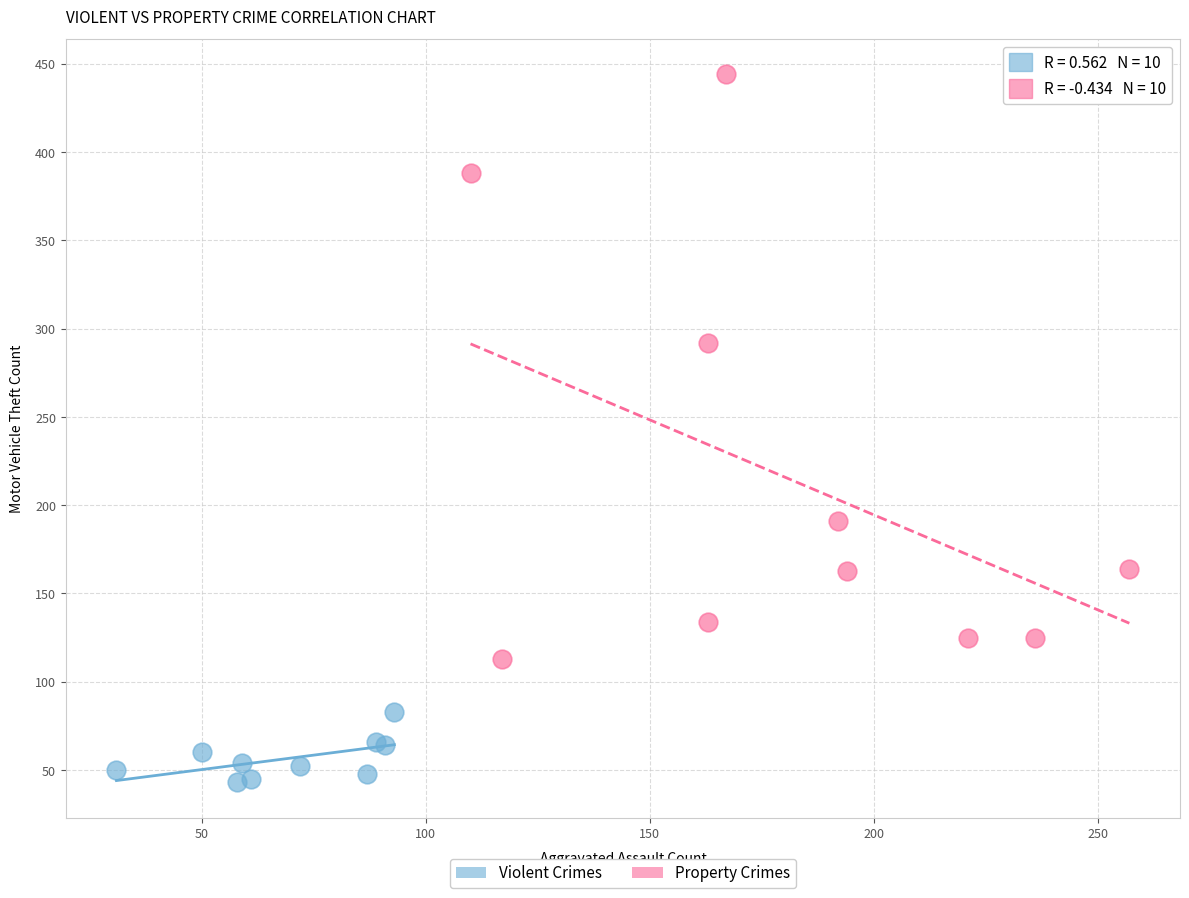

Which series contains the highest Y value?

Property Crimes